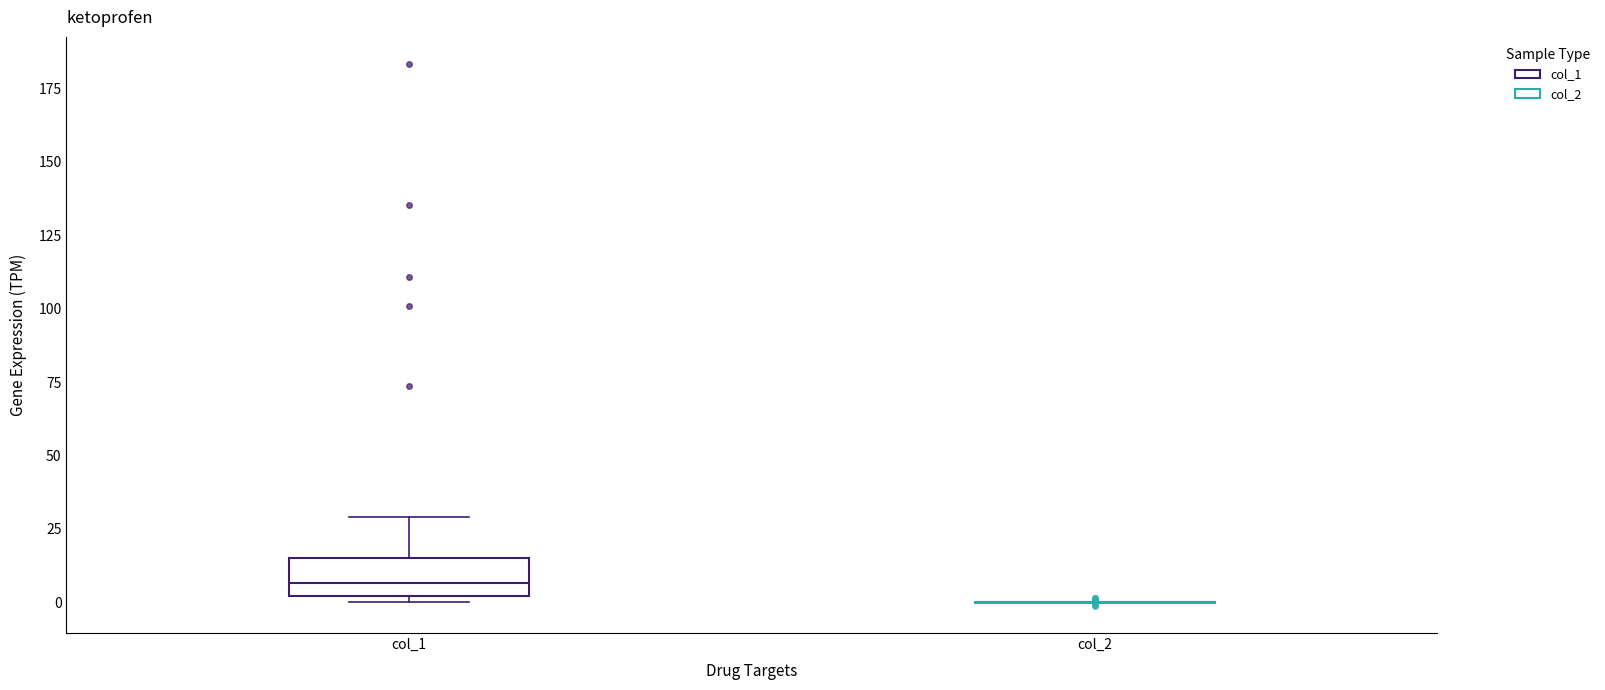

Which box is the tallest, from its lower edge to its upper edge?

col_1